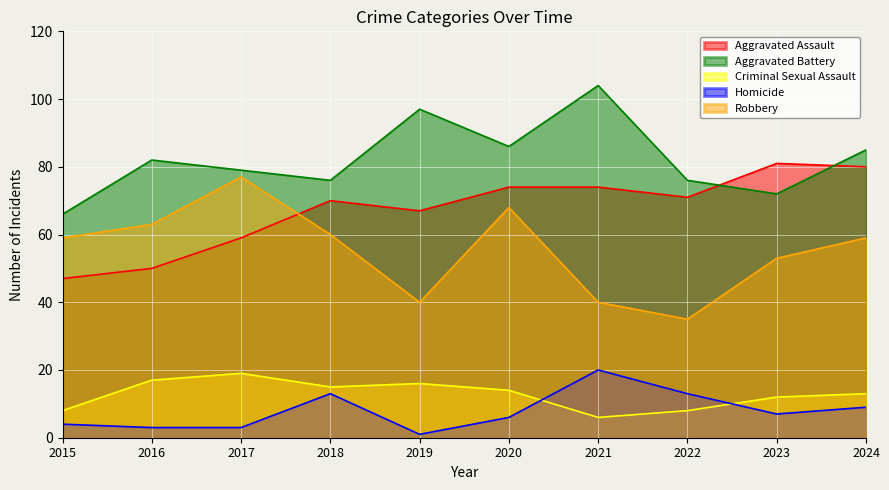

True or false: Aggravated Assault and Criminal Sexual Assault intersect in this chart.

False